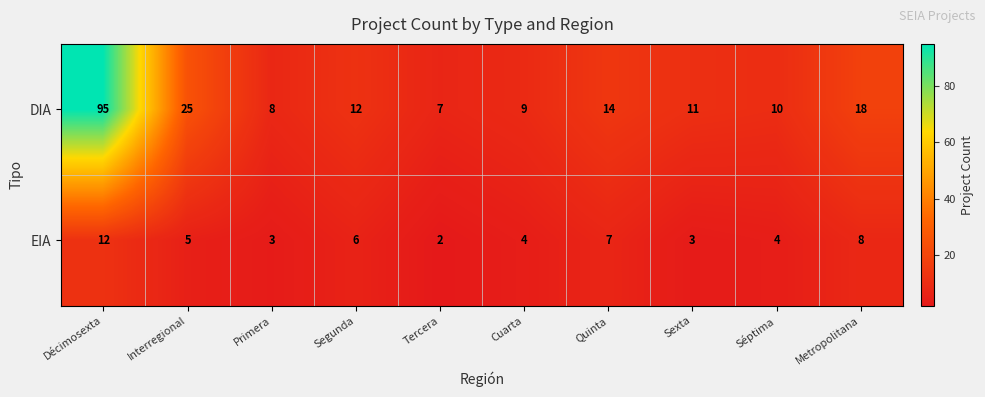

Reading left to right, list all the values displayed in this chart.

DIA: 95	25	8	12	7	9	14	11	10	18
EIA: 12	5	3	6	2	4	7	3	4	8